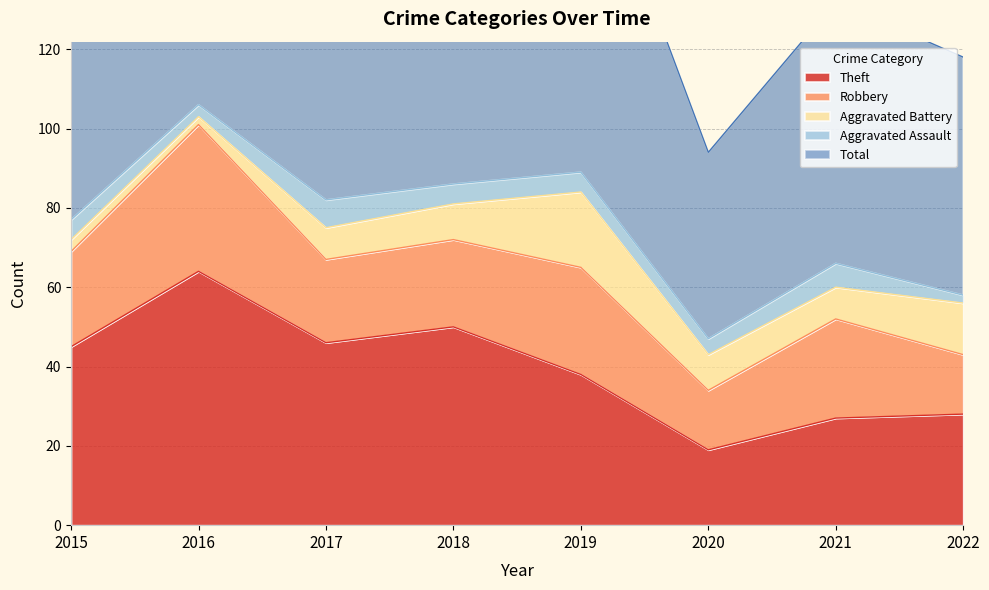

What is the average value of the Aggravated Assault series?

5